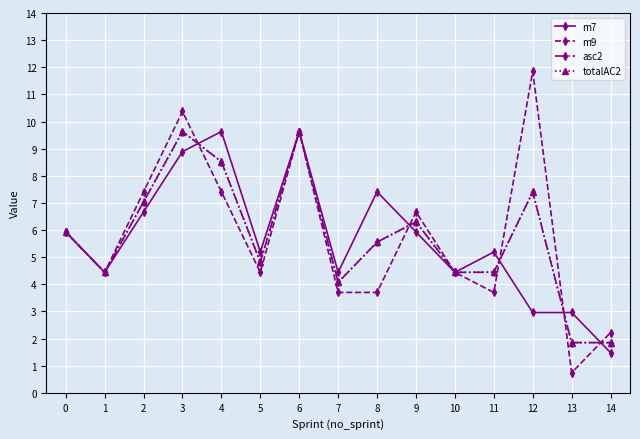

At how many categories does at least one series exceed 3?

13